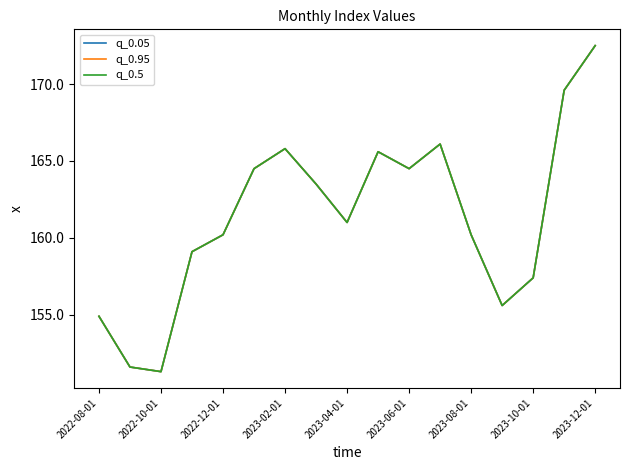

What is the sum of all q_0.05 values?

2743.4